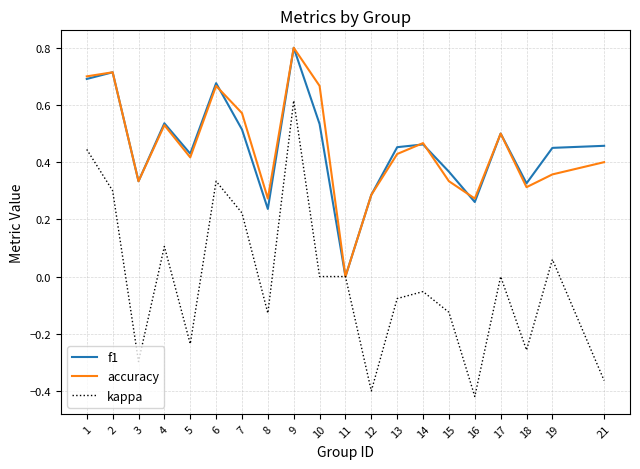

Is the value of accuracy at 17 greater than the value of kappa at 6?

Yes